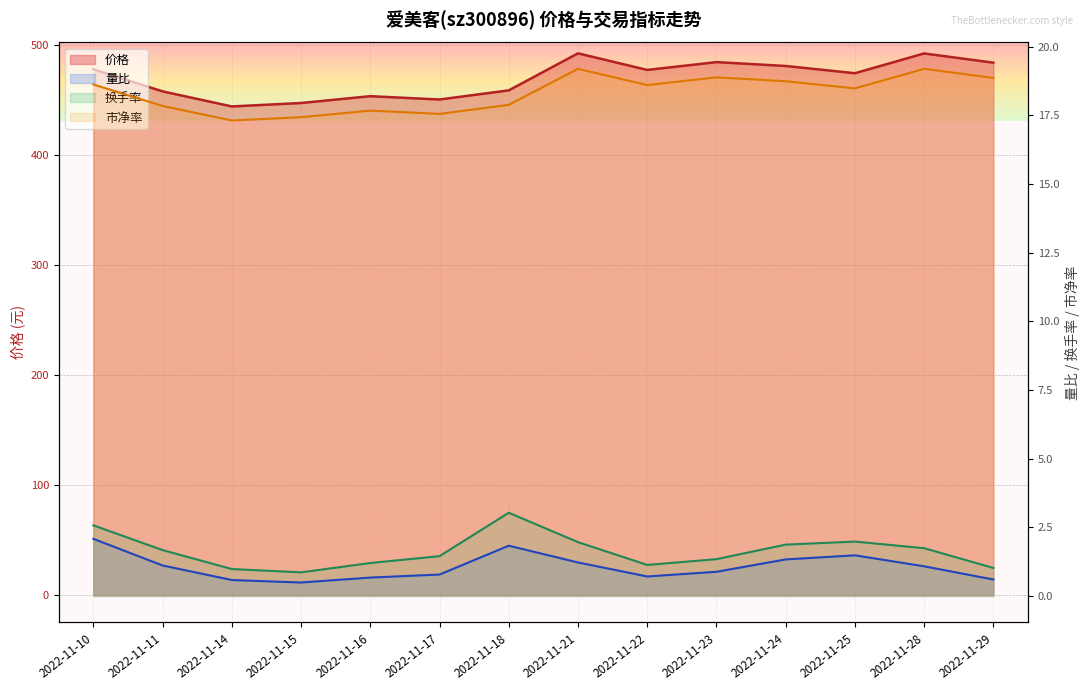

At how many categories does at least one series exceed 327?

14